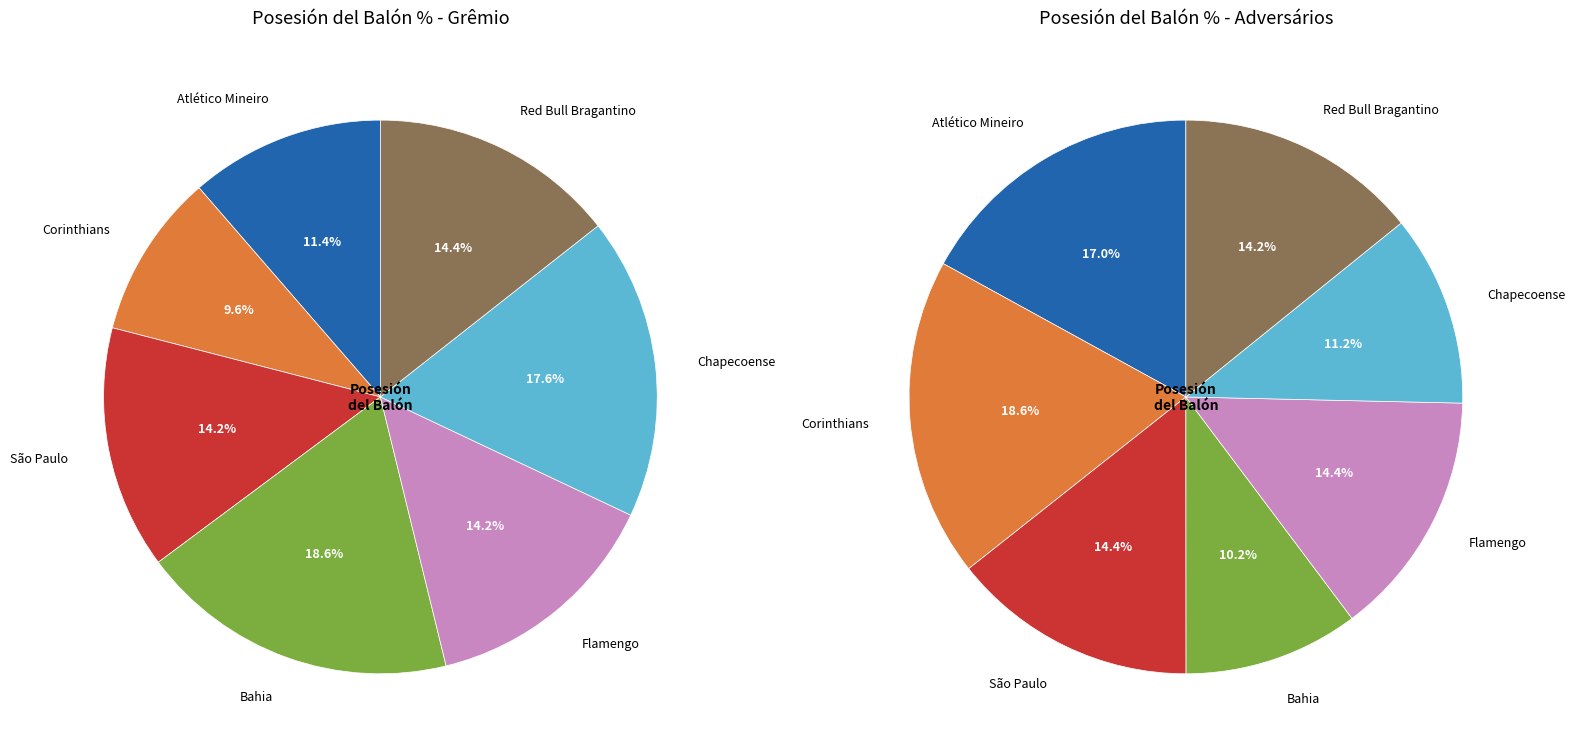

Does Atlético Mineiro 2 represent more than half of the total?

No